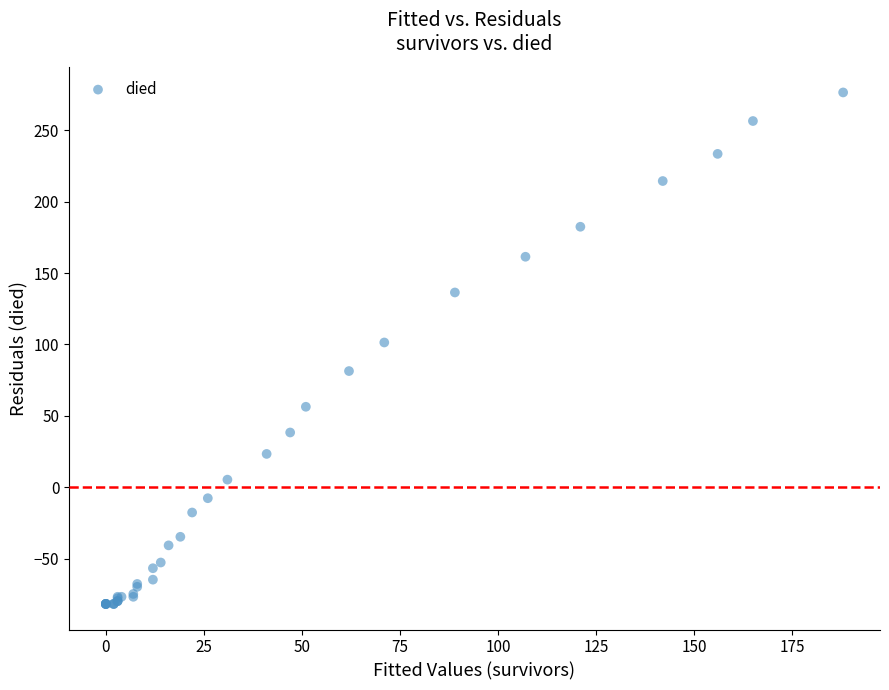

What Y value in the scatter plot is closest to 97?

101.4